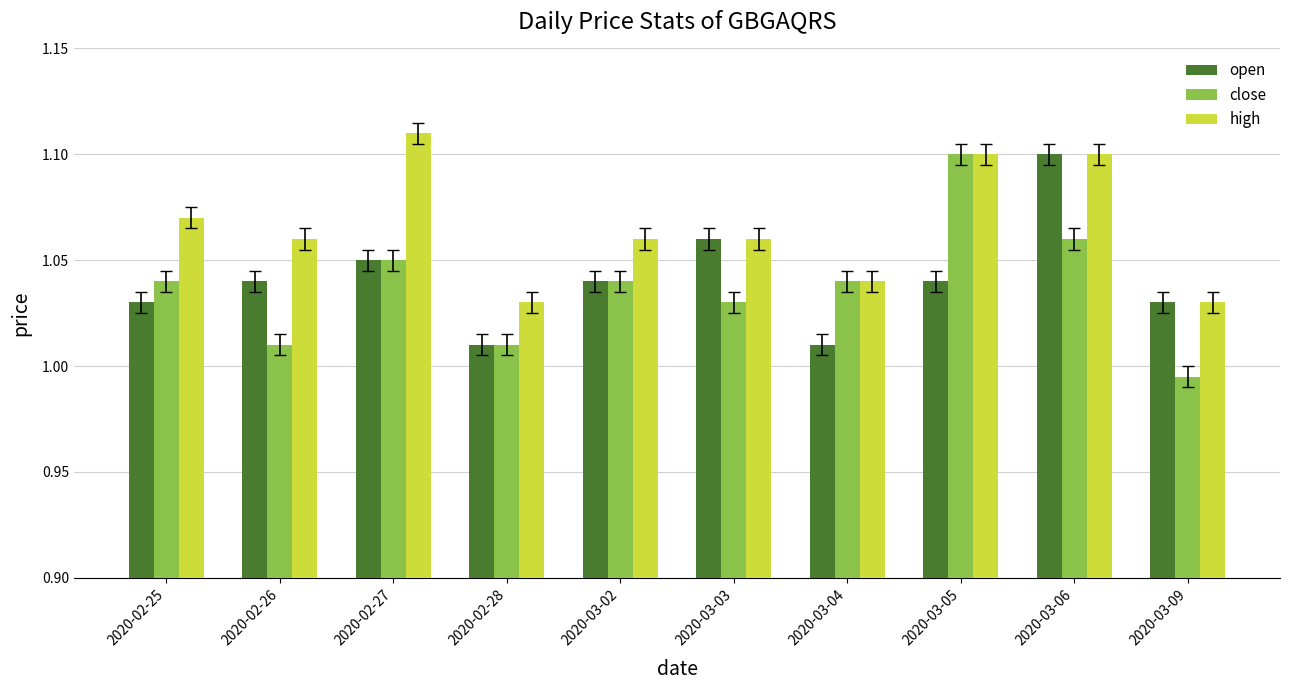

What is the total value across all series at 2020-03-06?

3.3